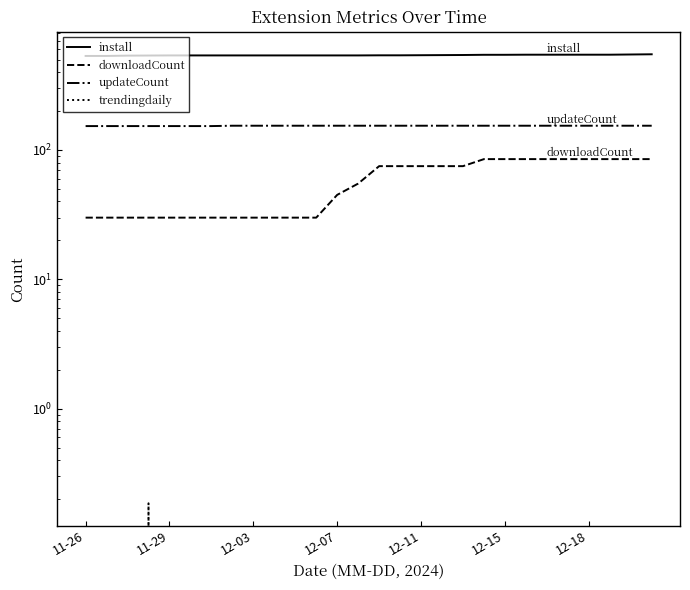

How many values in the install series exceed 539?

12